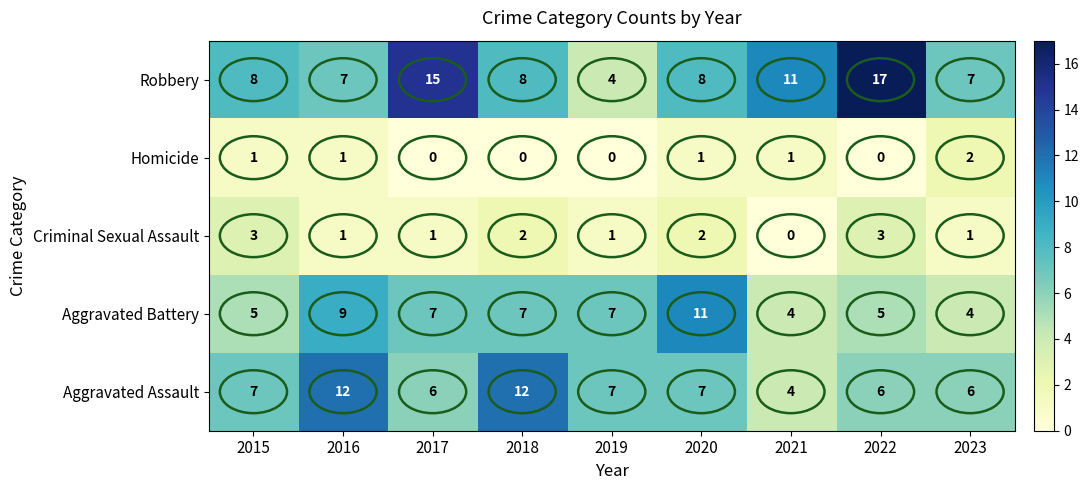

Which series has the largest total across all categories?

Robbery